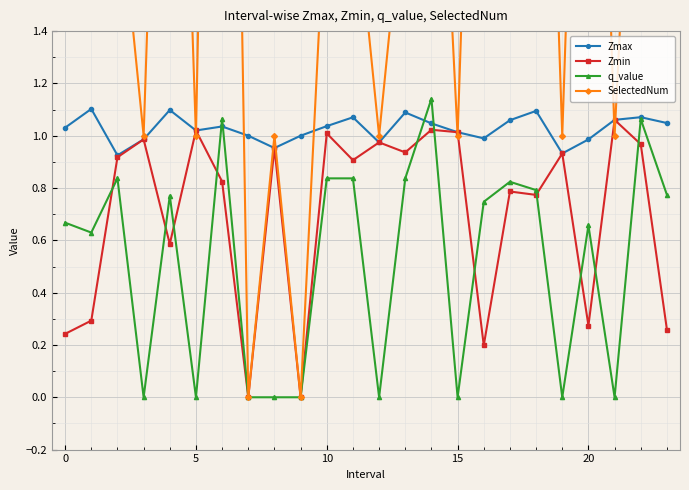

What is the spread (max minus min) of values at 7?

1.0